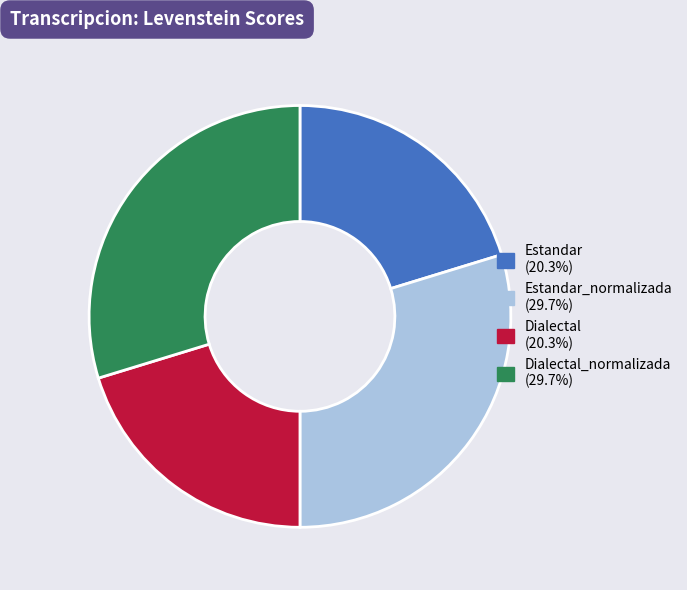

Is there any slice that represents more than half of the pie?

No